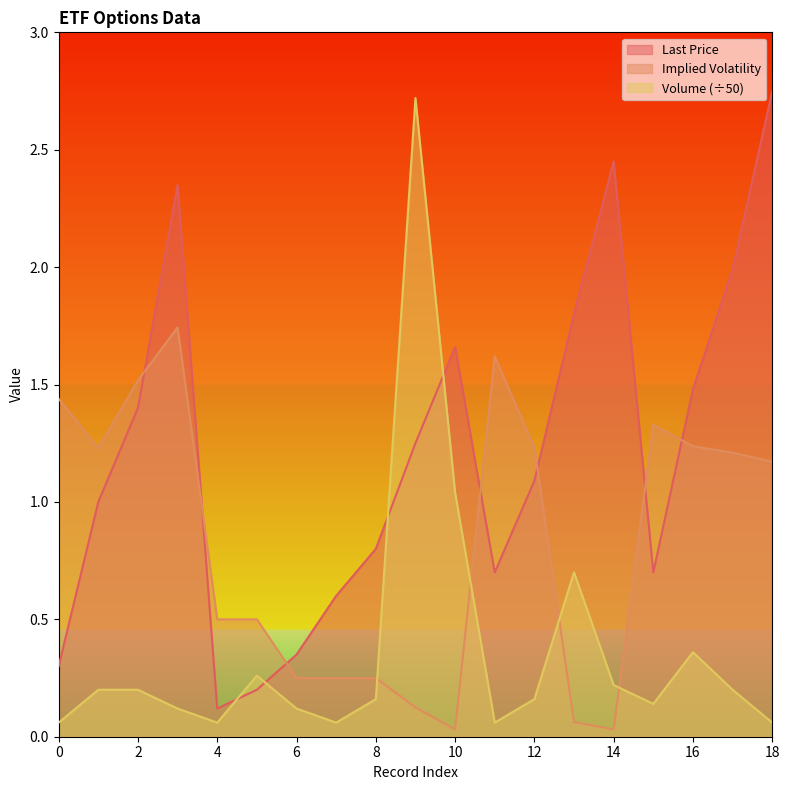

What is the value of the Volume point at the 9th from the left?

0.2